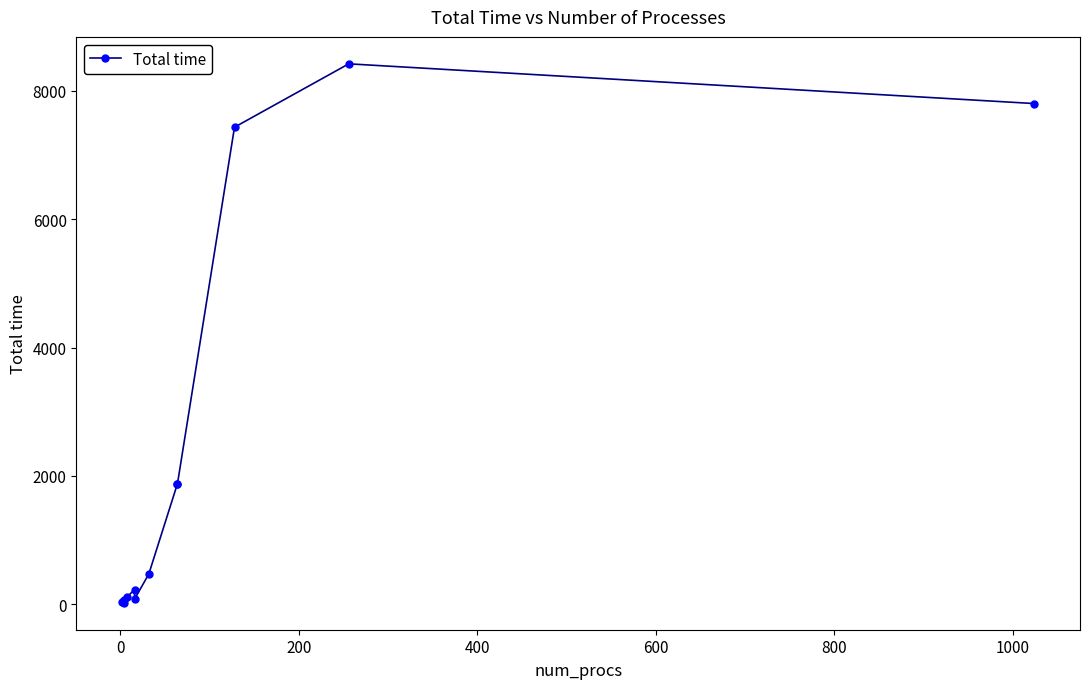

What is the average value?

2368.6